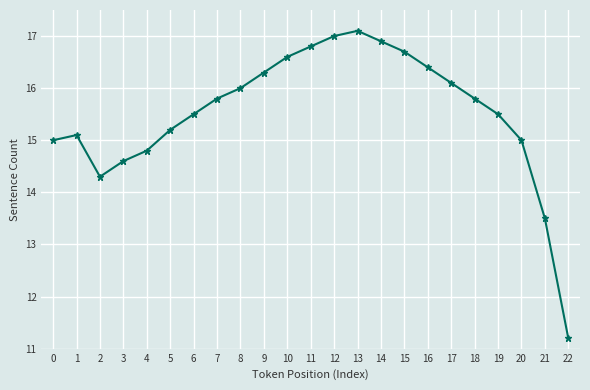

At which category does the chart reach its minimum across all series?

22